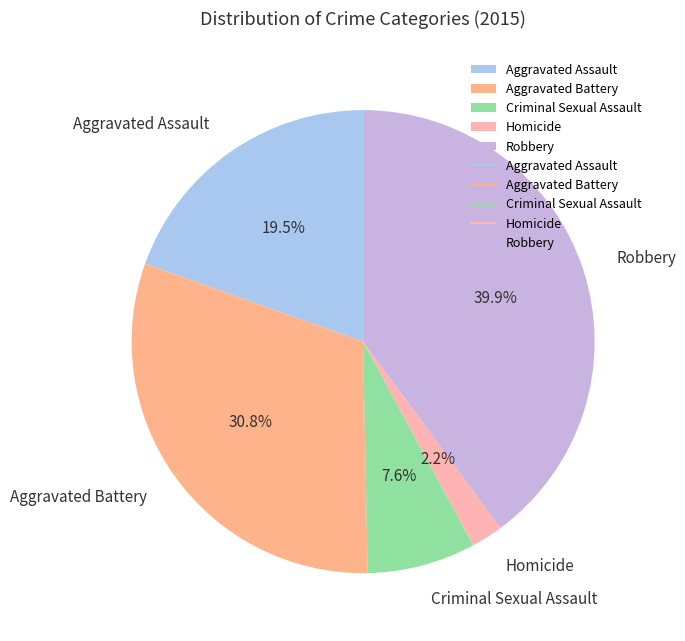

What is the largest slice in the pie chart?

Robbery